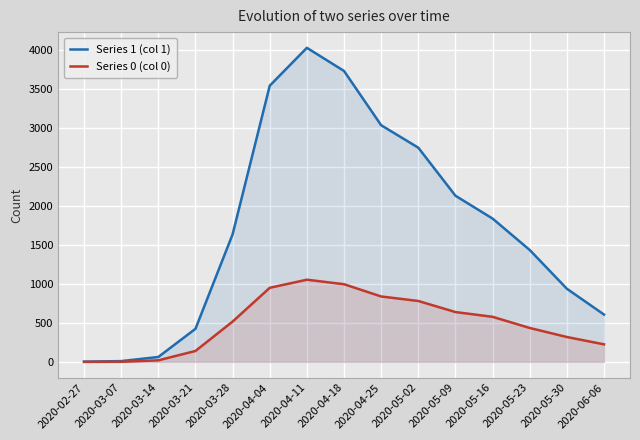

Where does the Series 0 (col 0) series first go above 517?

2020-04-04